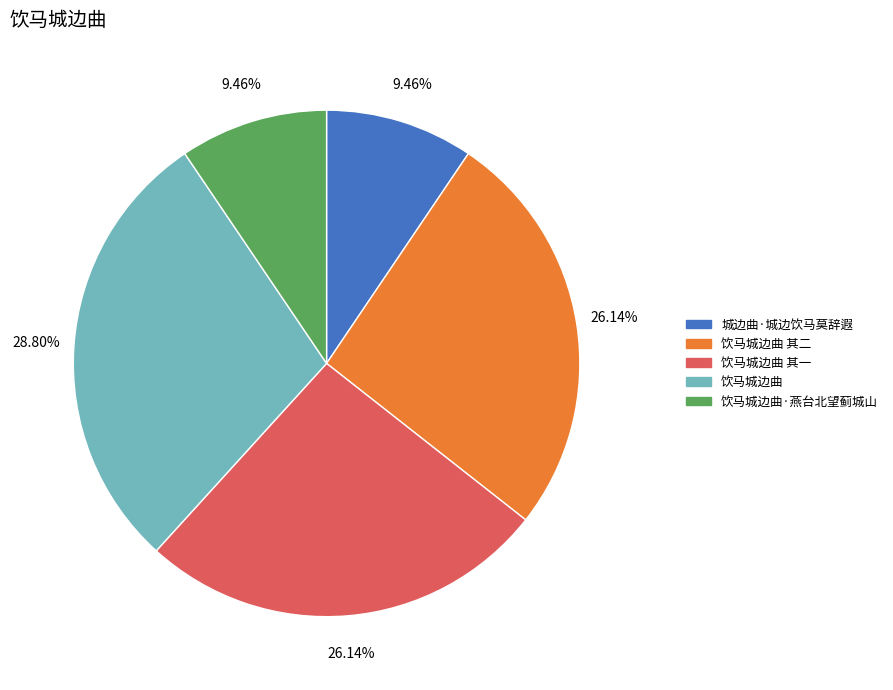

Combined, what portion of the pie is 饮马城边曲 其二 and 饮马城边曲·燕台北望蓟城山?

35.6%